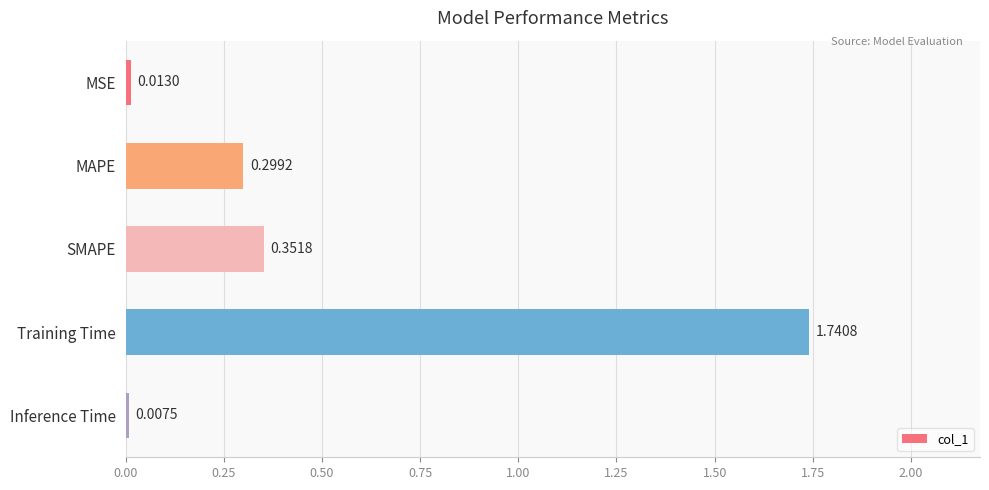

How many bars are there in total?

5